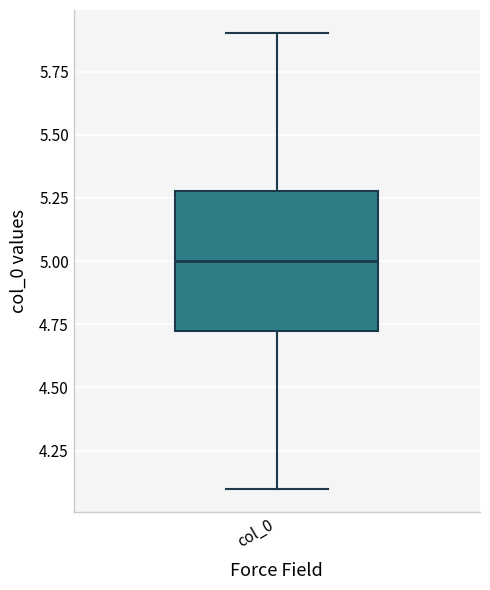

Where does the median line of the box for col_0 sit on the y-axis? The values are not printed on the chart, so give them approximately, as read against the axis.

5.0